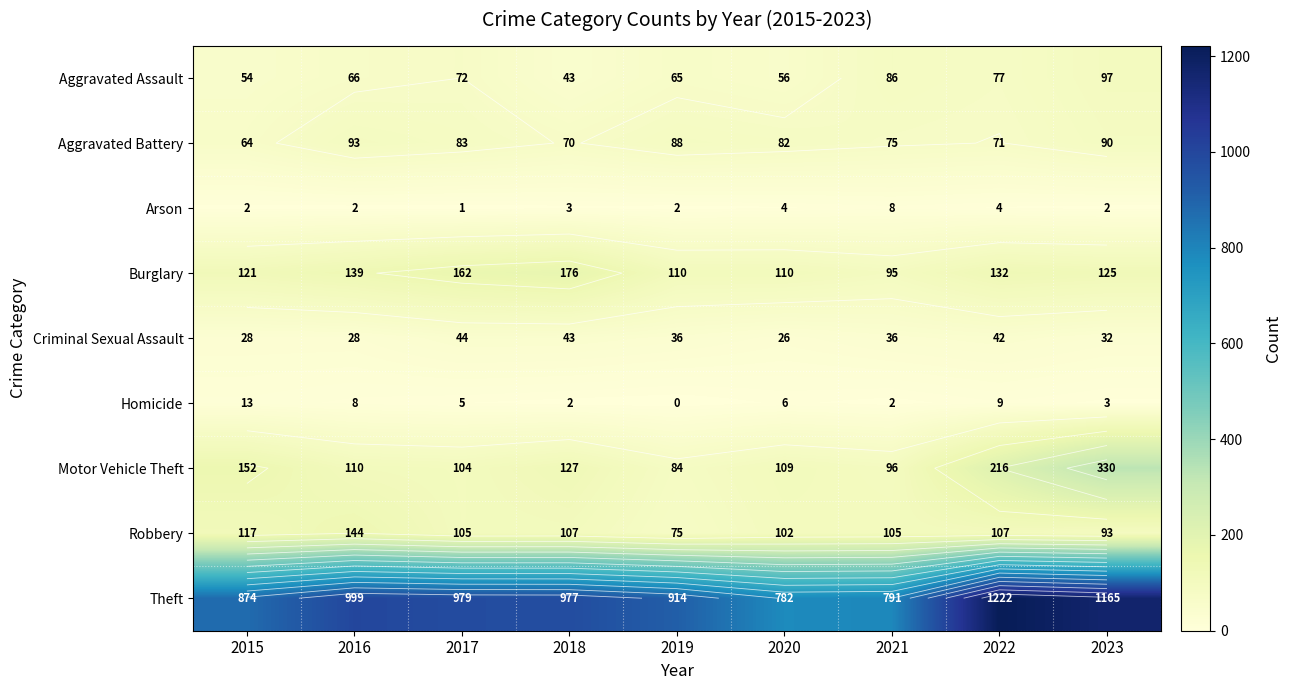

What is the sum of the Criminal Sexual Assault values at 2015 and 2022?

70